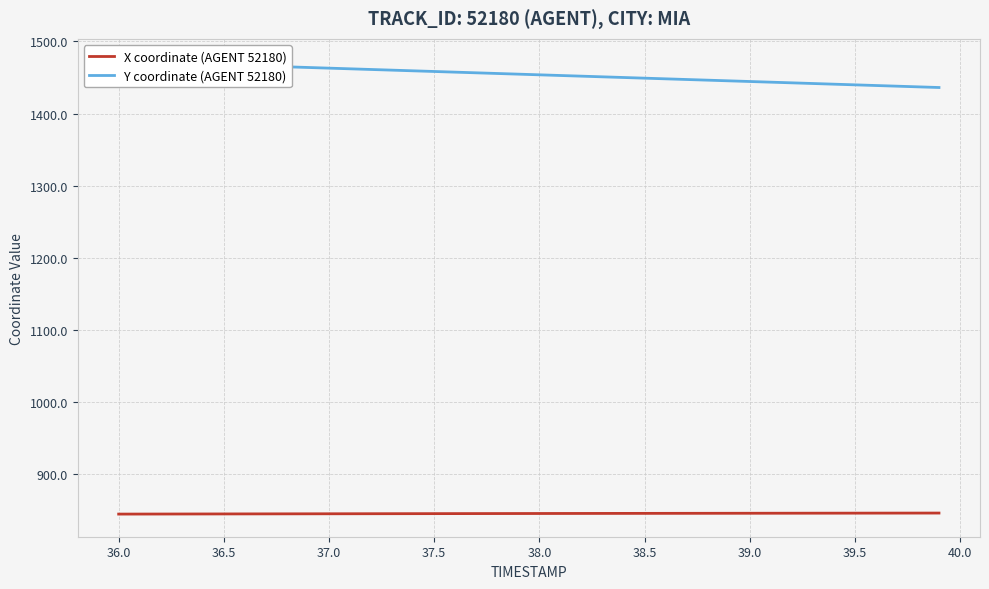

What is the highest value of the X coordinate (AGENT 52180) series?

846.4